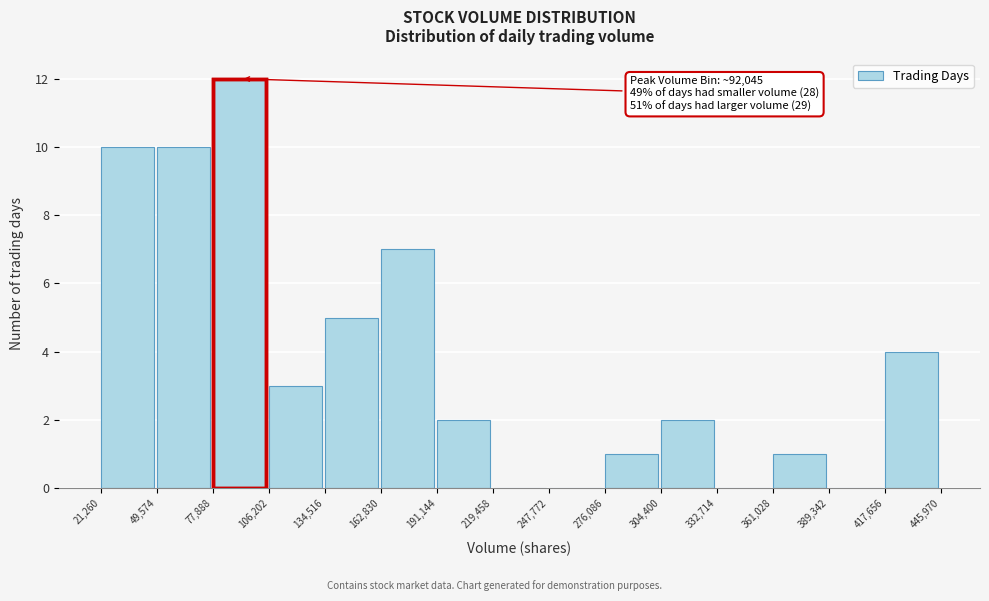

Which range on the x-axis has the tallest bar?

77,888 to 106,202